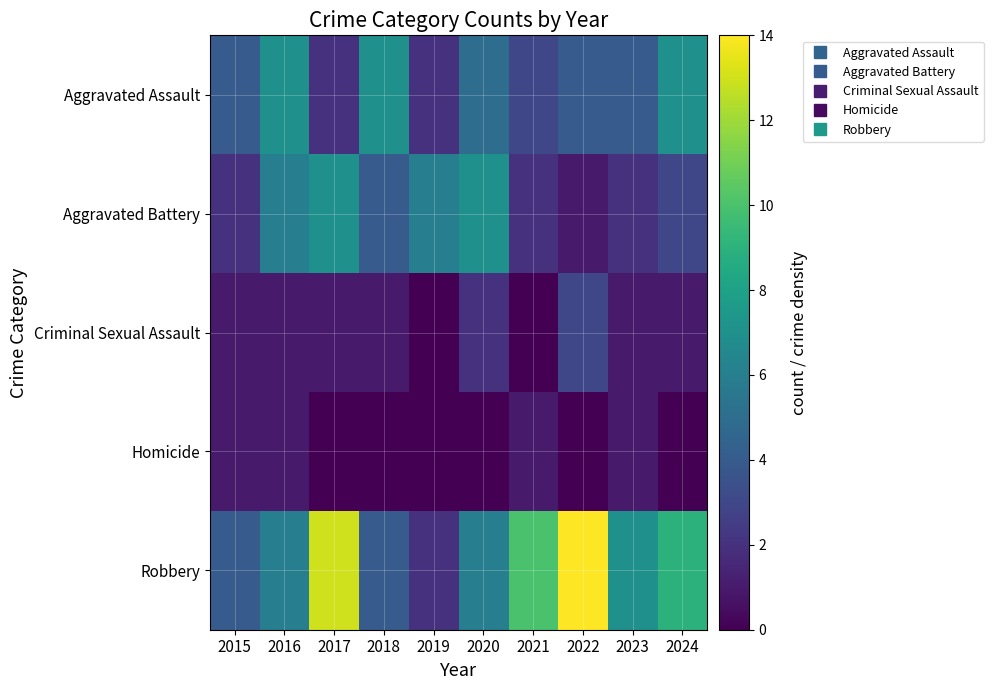

How many data points does each series have?

10